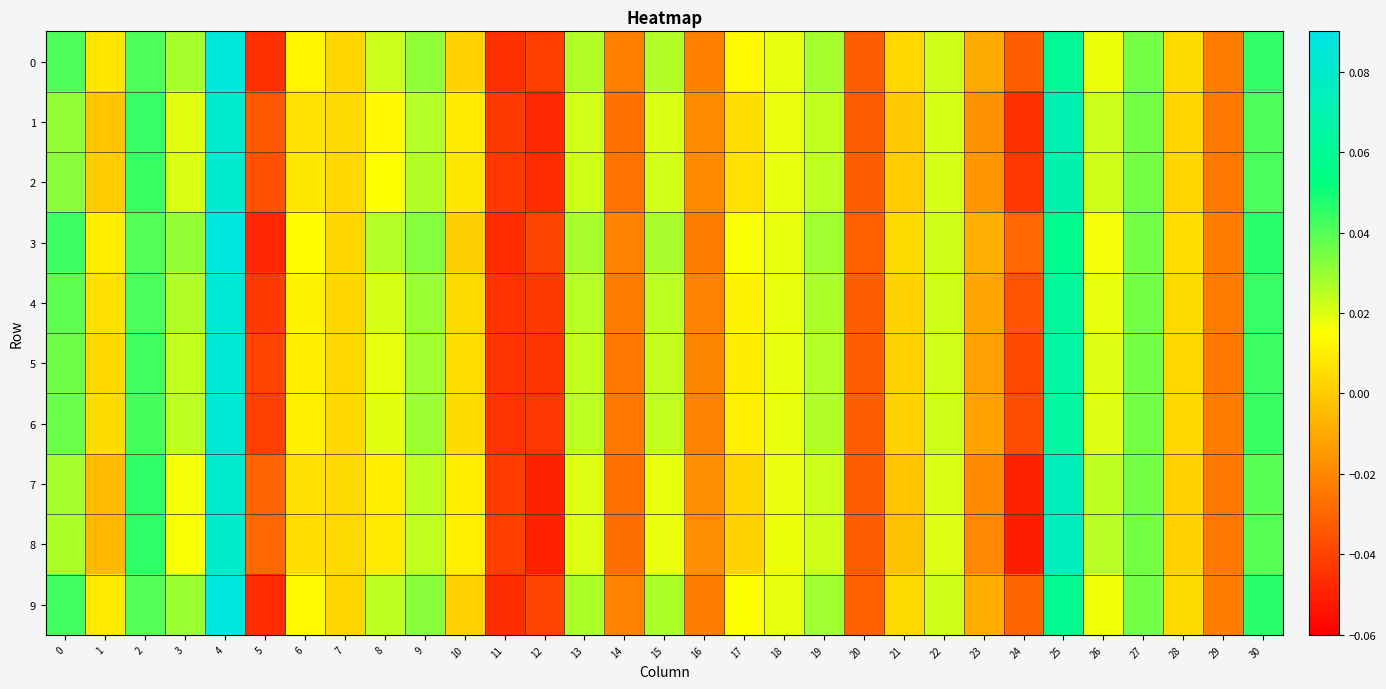

Which series has the largest range (max minus min)?

3